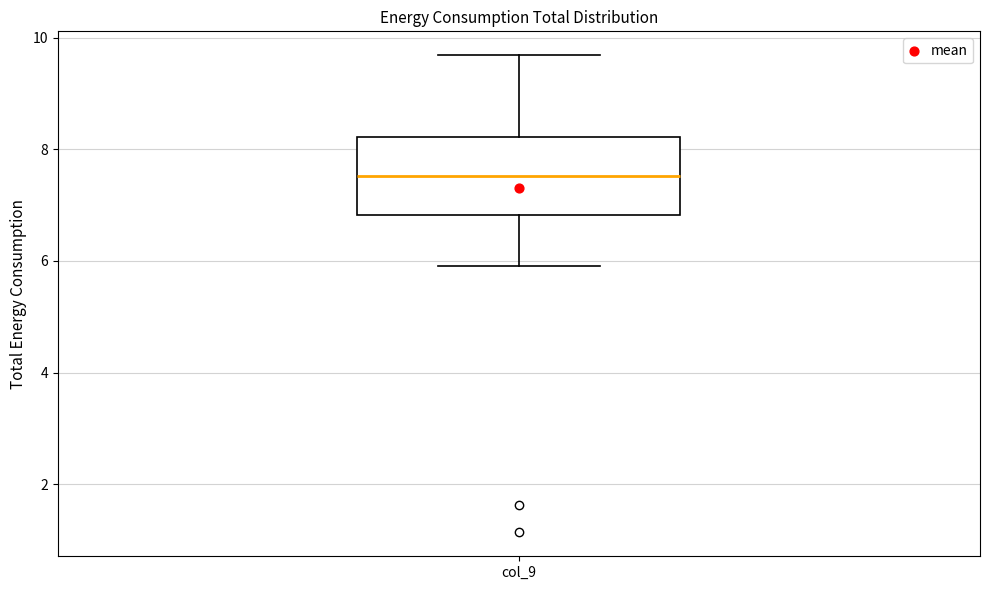

Read this box plot against the y-axis: the position of the median line, the range covered by the box, and the ends of both whiskers. The values are not printed on the chart, so give them approximately, as read against the axis.

median 7.6, box 6.8 to 8.2, whiskers 6.0 to 9.6